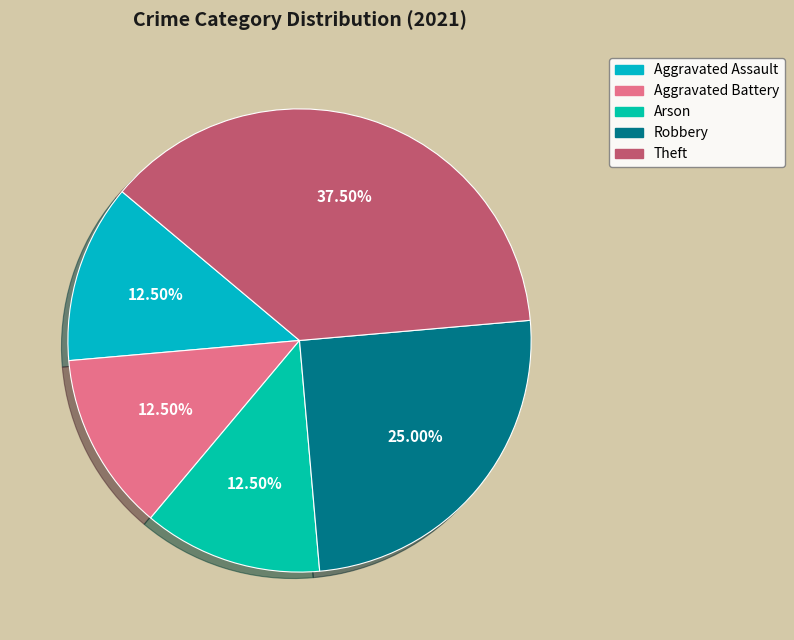

To the nearest percent, what is the average slice percentage?

20%